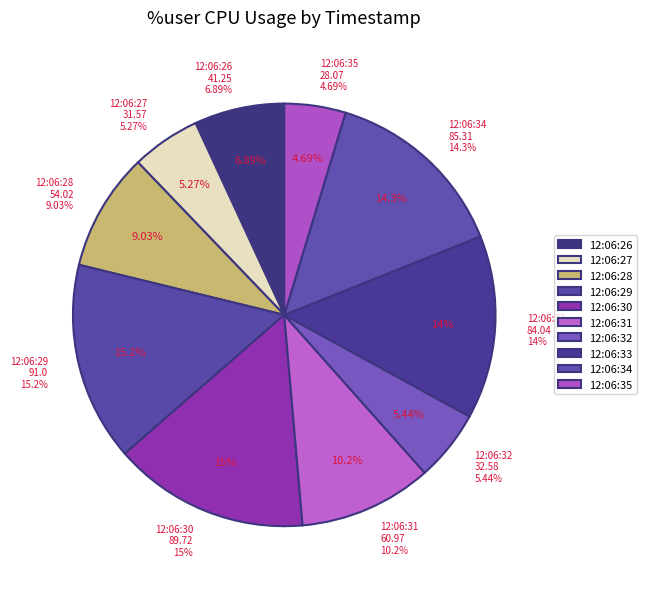

Which has a higher value, 12:06:28 or 12:06:29?

12:06:29